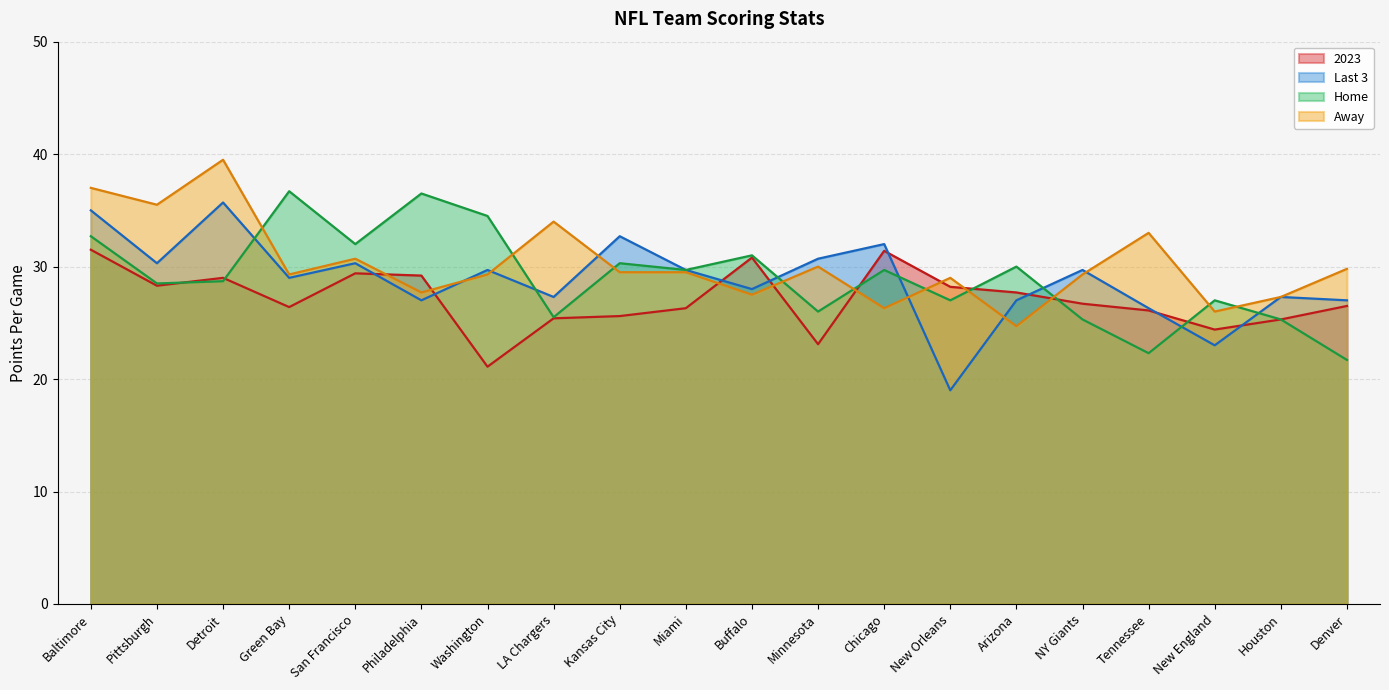

At which label does Last 3 first exceed 29?

Baltimore